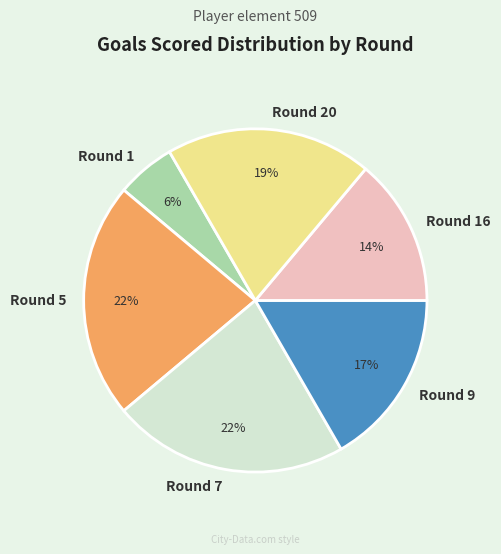

Does Round 20 represent more than half of the total?

No